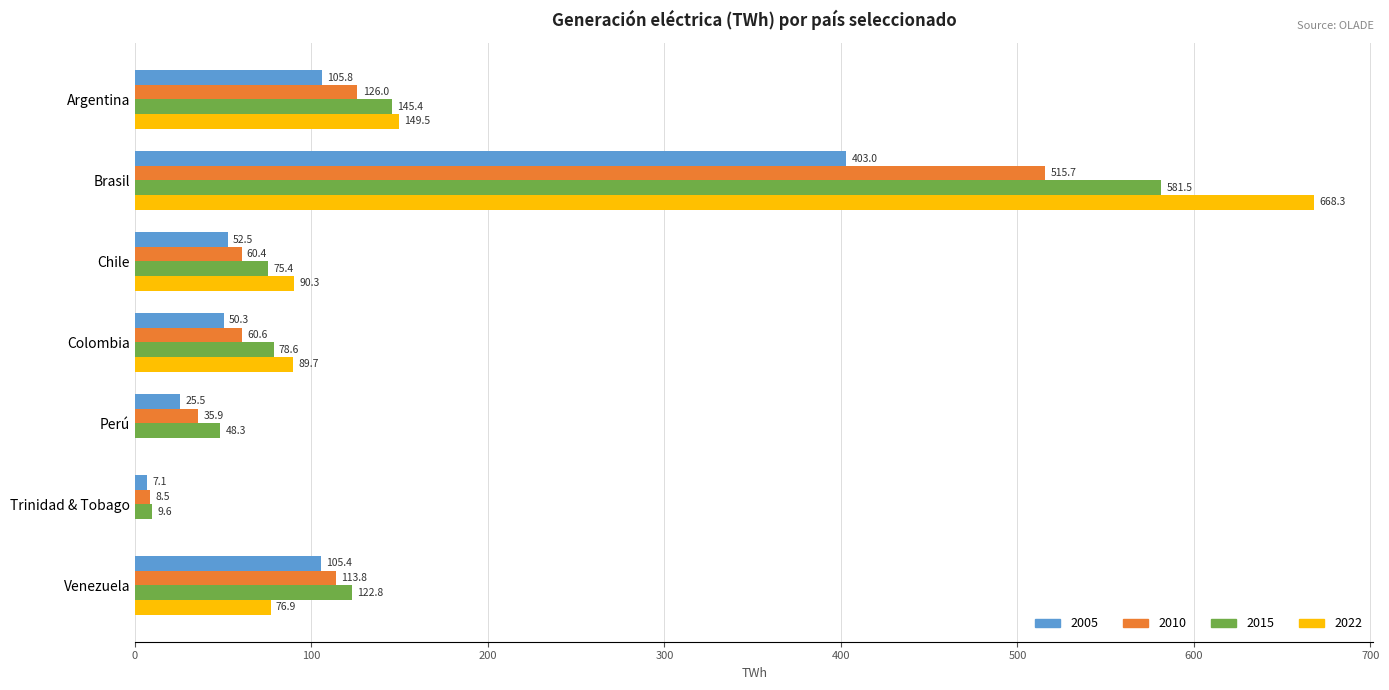

Is it true that 2015 equals 122.8 at Venezuela?

True